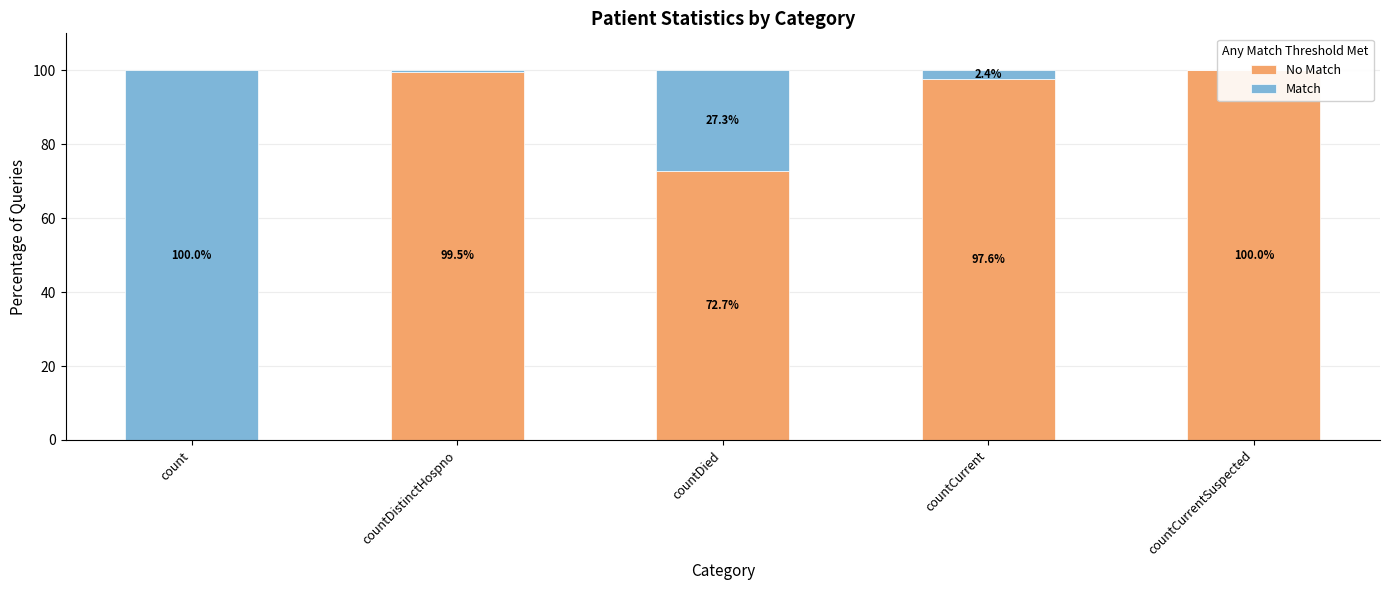

The Match series shows 100.0 at count. True or false?

True